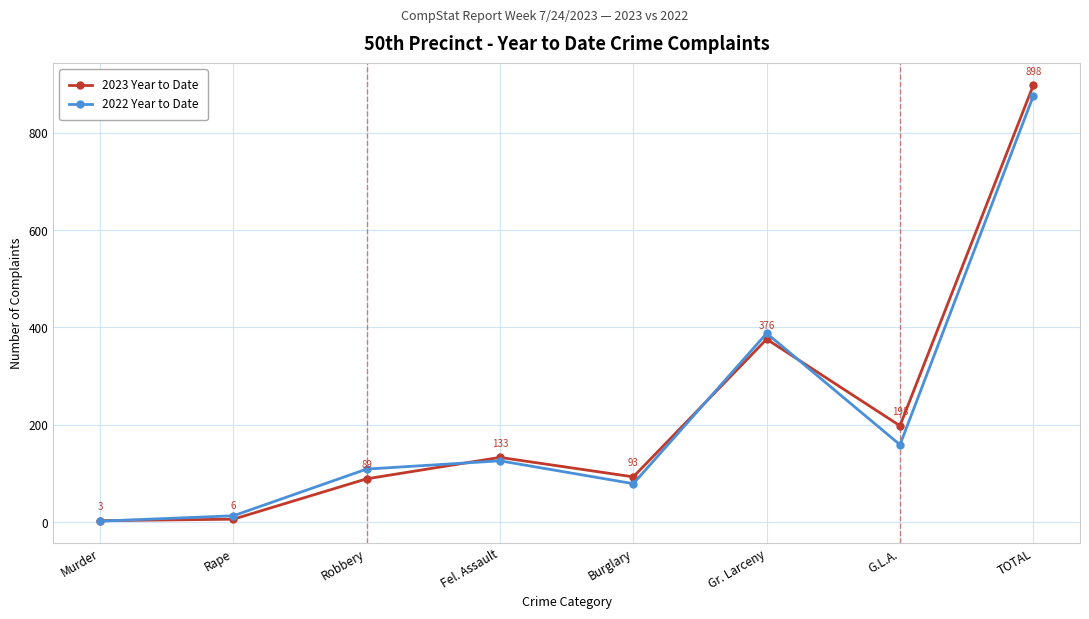

What is the greatest value displayed?

898